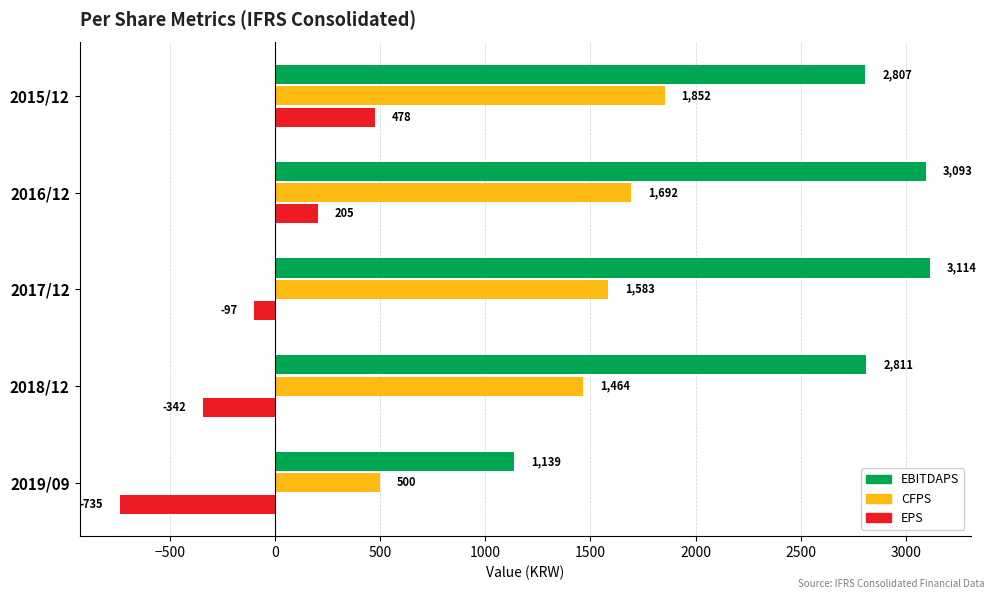

What is the lowest value of the EBITDAPS series?

1139